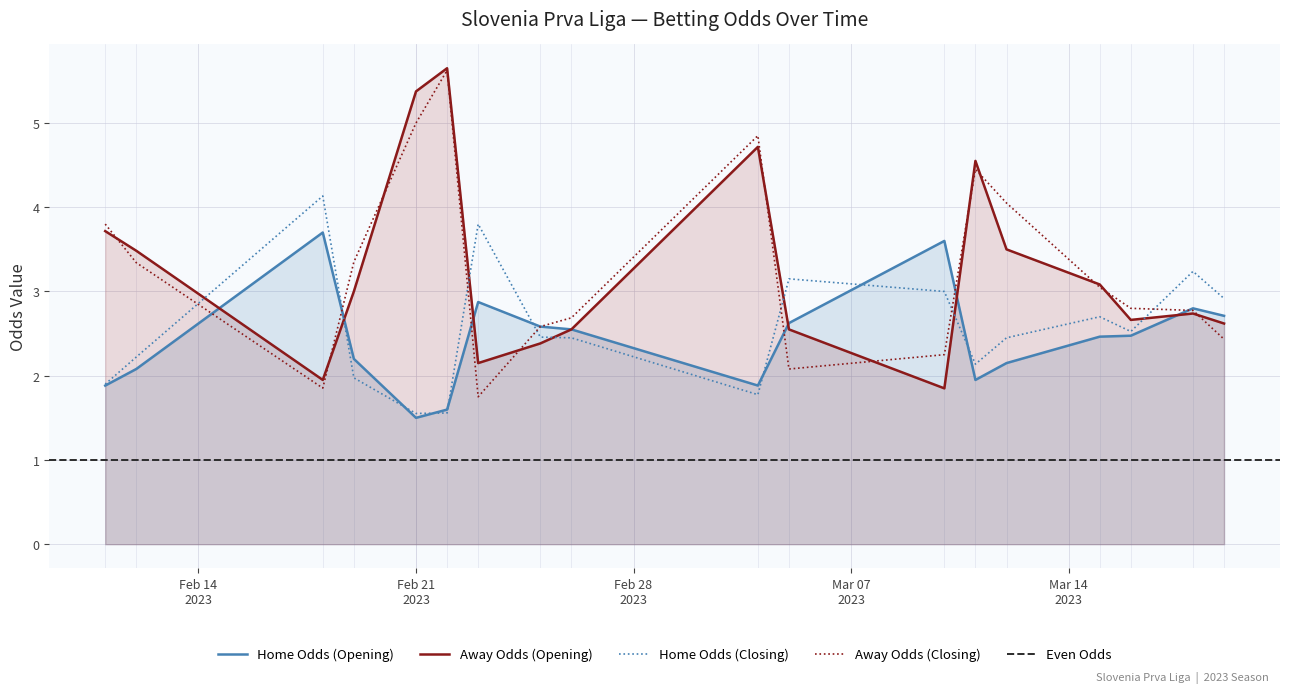

True or false: Home Odds (Closing) and Away Odds (Closing) cross at least once.

True